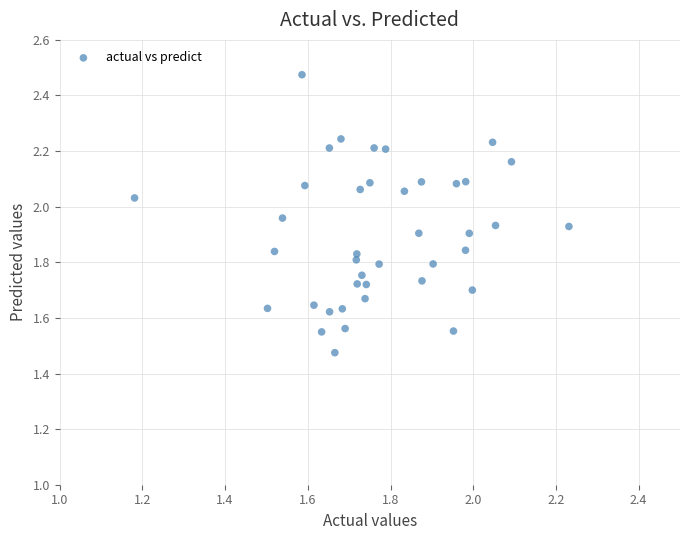

What is the range of X values (max minus min)?

1.1